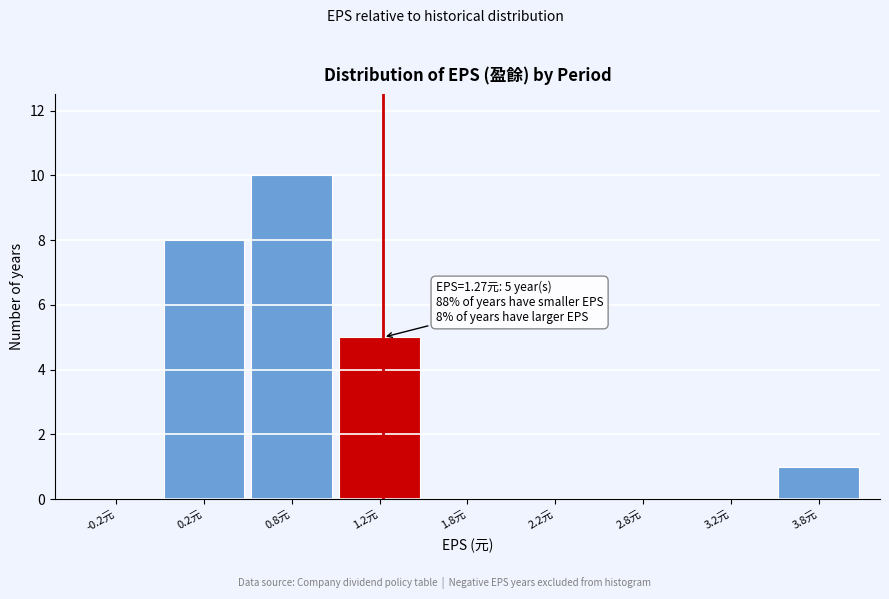

Reading left to right, list all the values displayed in this chart.

-0.2元=0	0.2元=8	0.8元=10	1.2元=5	1.8元=0	2.2元=0	2.8元=0	3.2元=0	3.8元=1